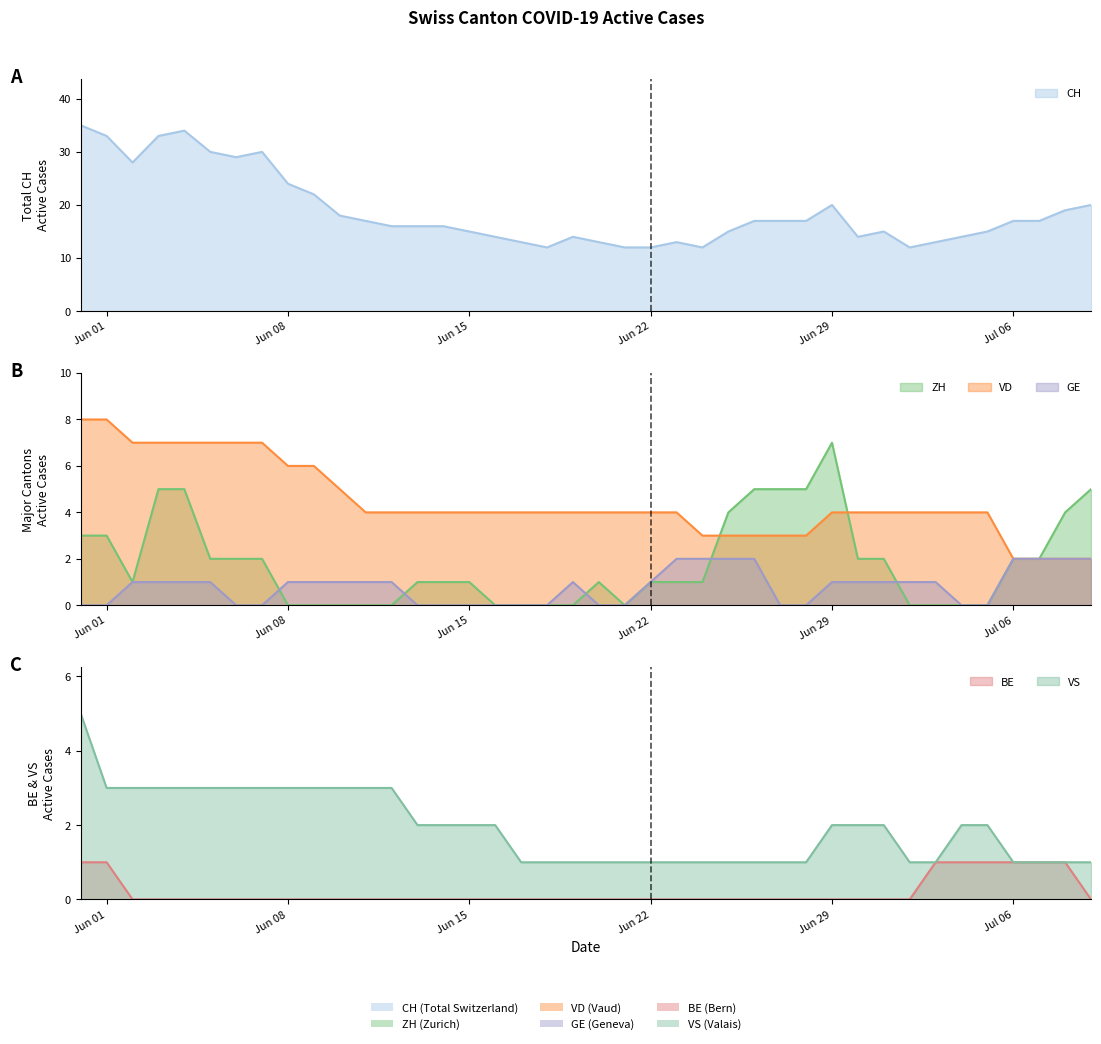

Which series has the largest range (max minus min)?

CH